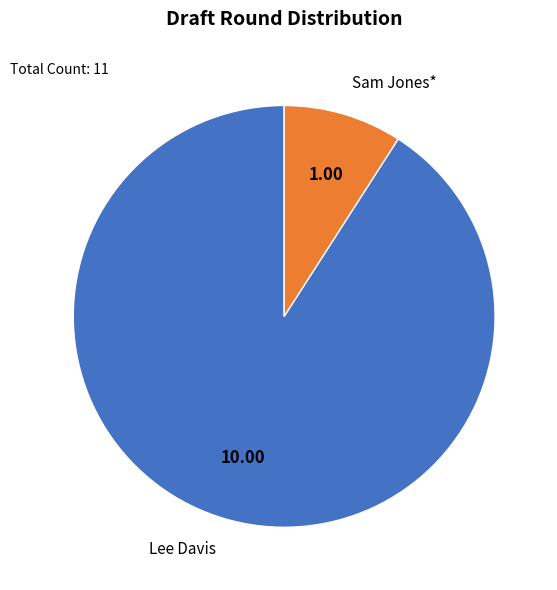

Is there a majority slice in this chart?

Yes